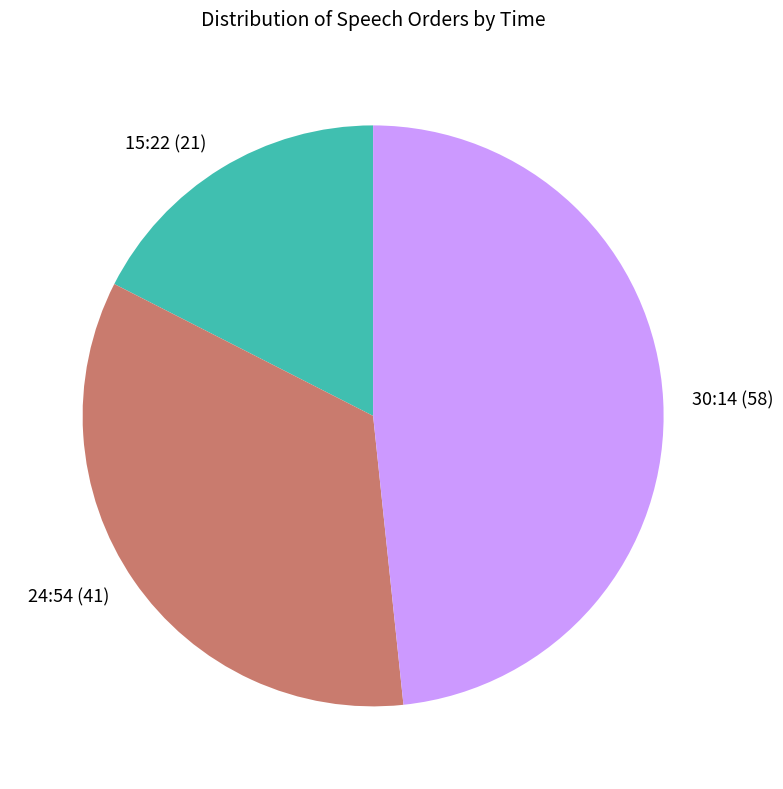

Between 24:54 and 15:22, which is larger?

24:54